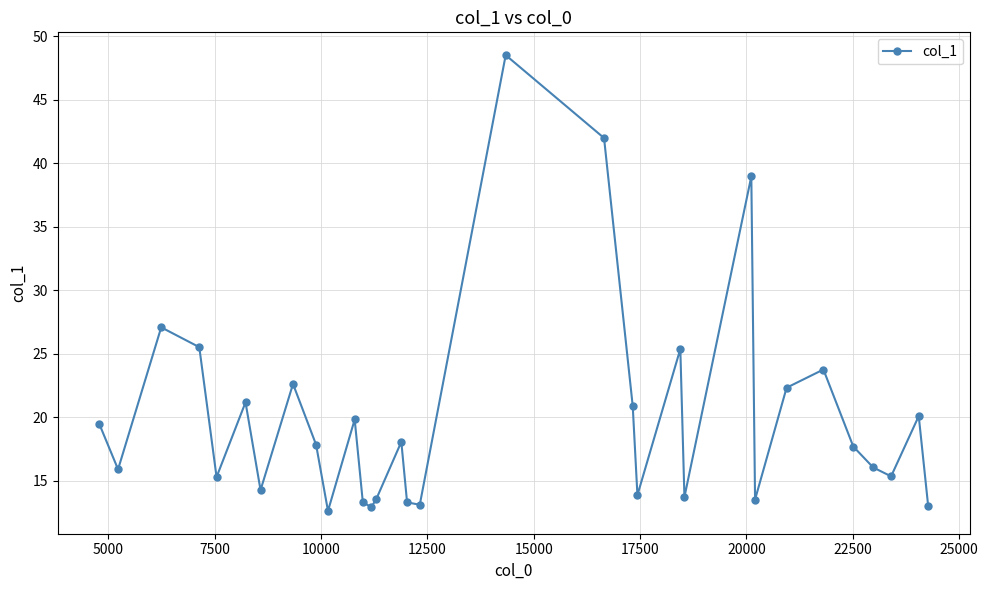

What is the minimum value shown in the chart?

12.6